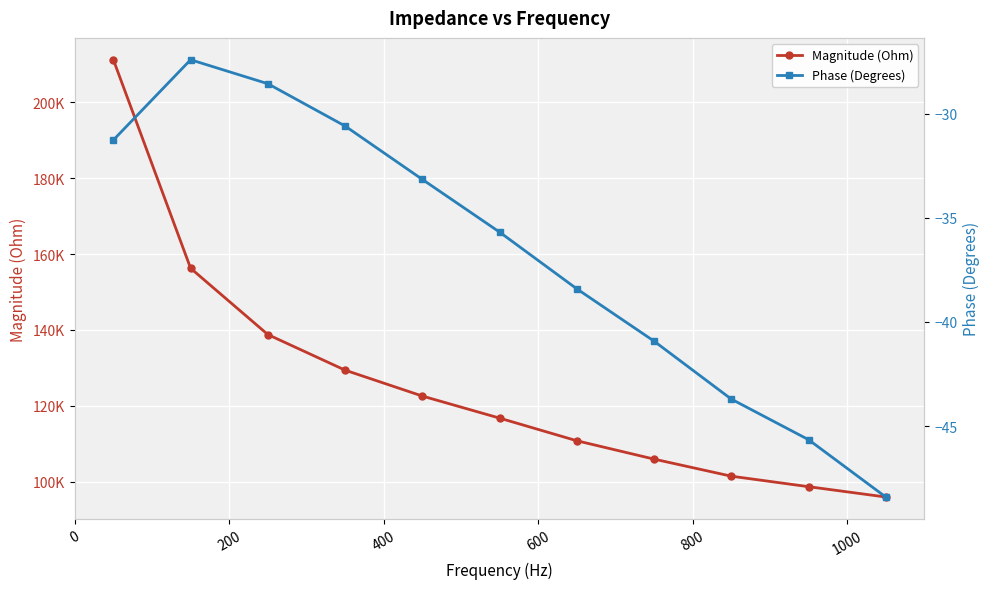

Which series changed the most between 200 and 400?

Magnitude (Ohm)